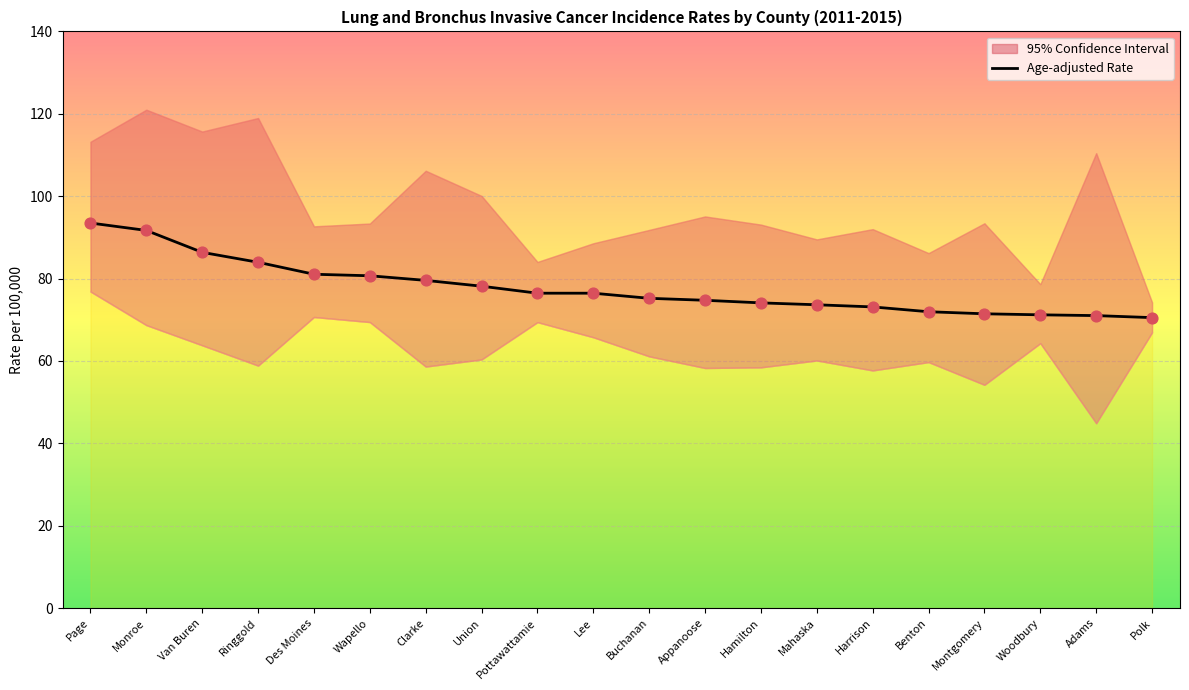

Between Harrison and Lee, which is larger?

Lee